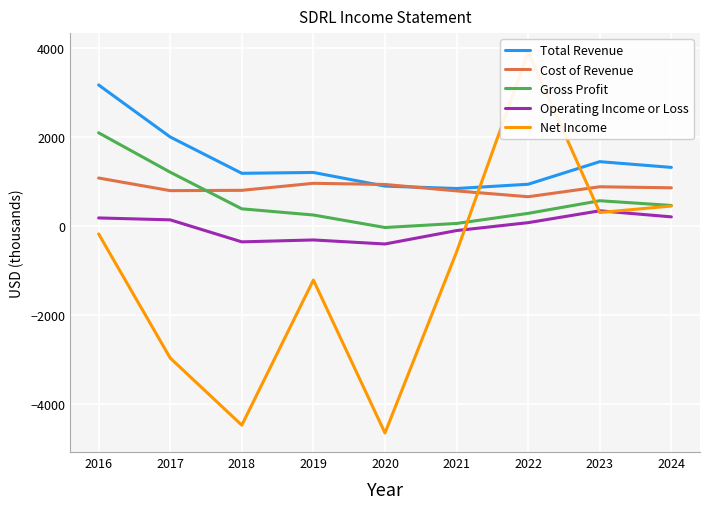

What is the smallest value displayed?

-4659